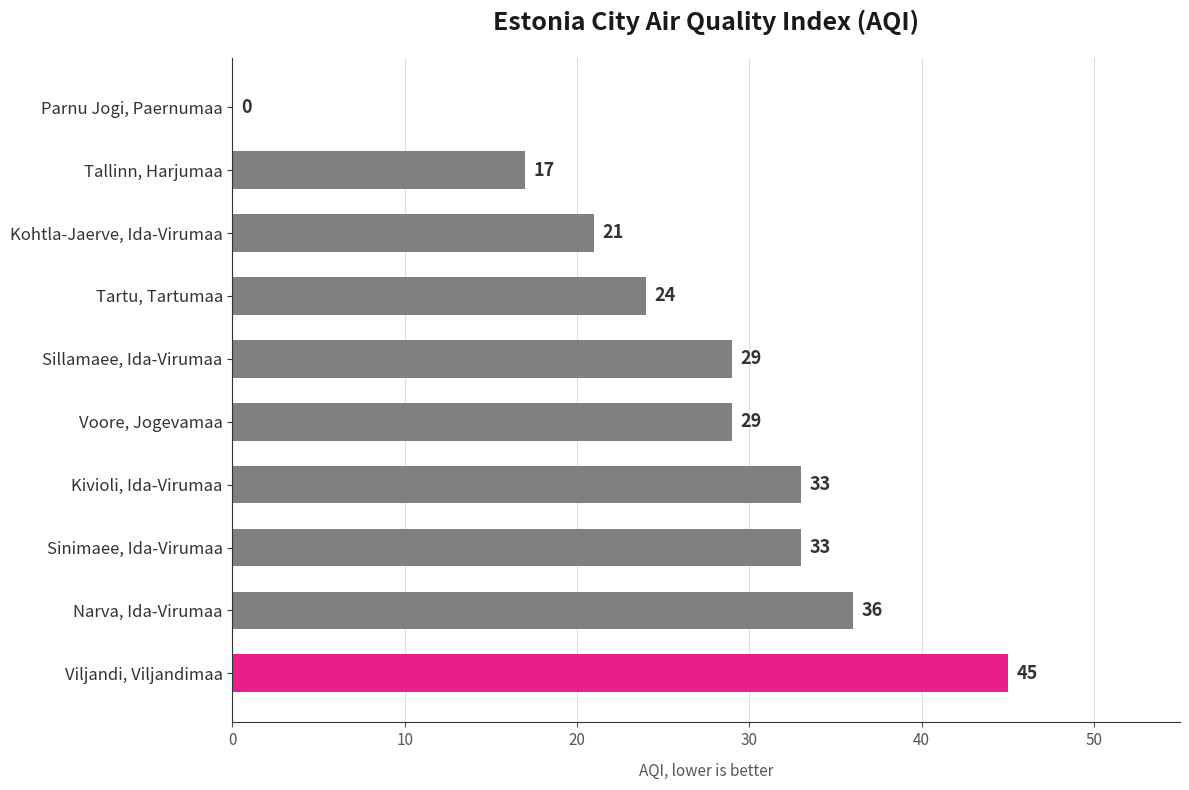

What is the average value?

27